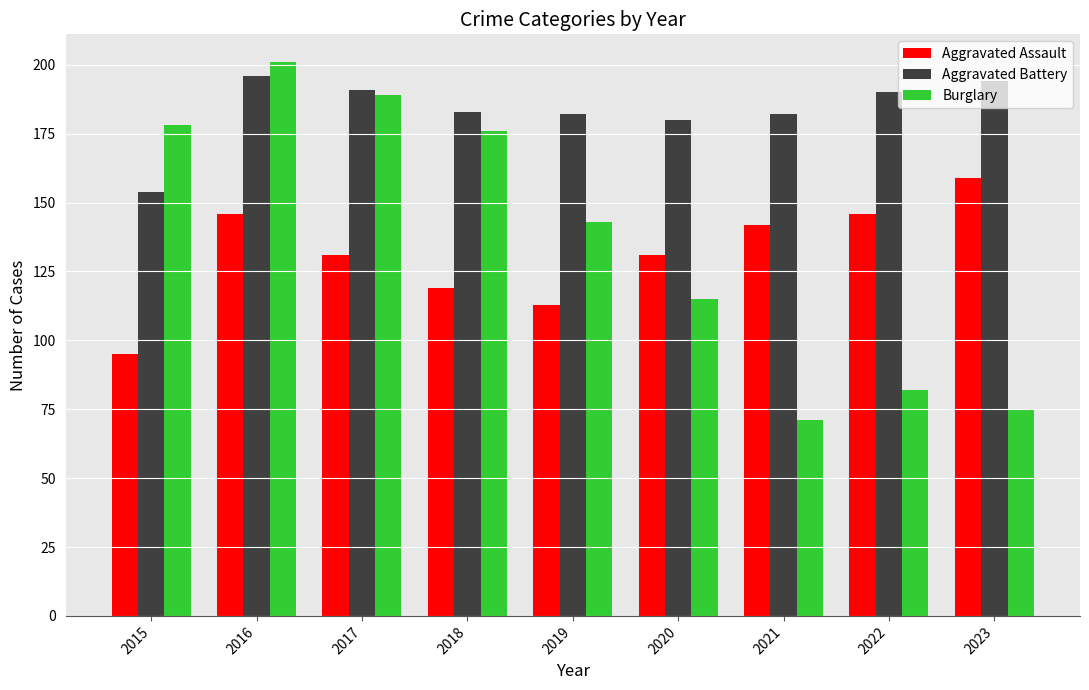

The value of Burglary at 2022 is 121. True or false?

False